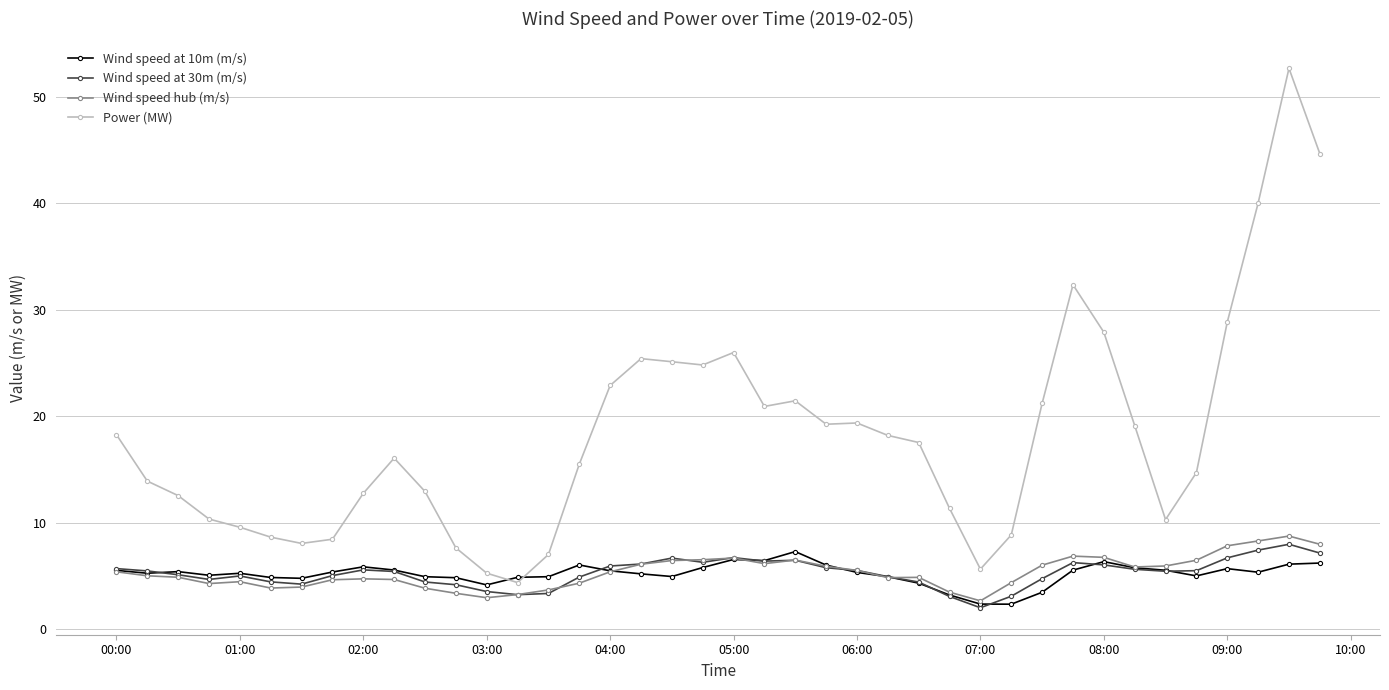

What is the highest value of the Wind speed hub (m/s) series?

8.7